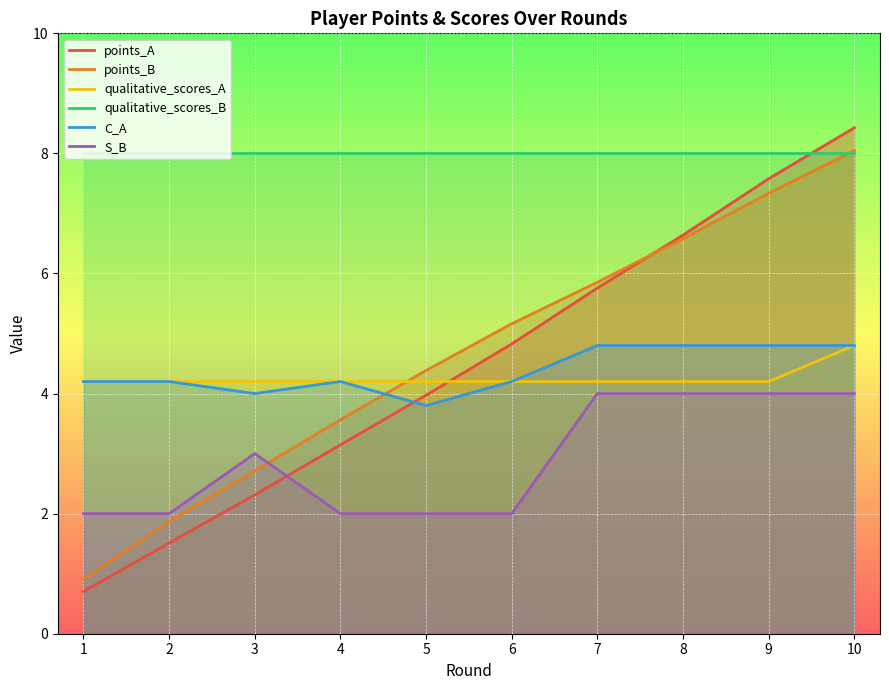

At 9, list the series in order from smallest to largest.

S_B, qualitative_scores_A, C_A, points_B, points_A, qualitative_scores_B